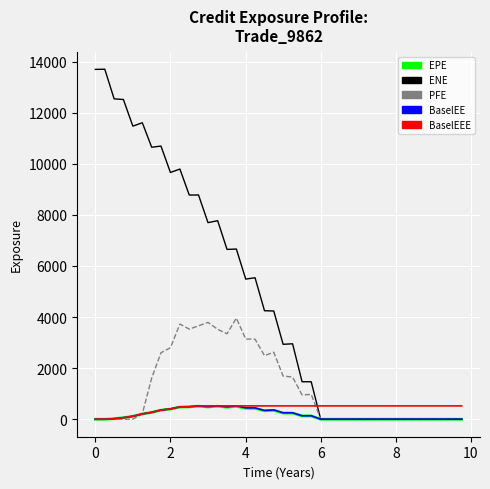

Which series has the largest total across all categories?

ENE